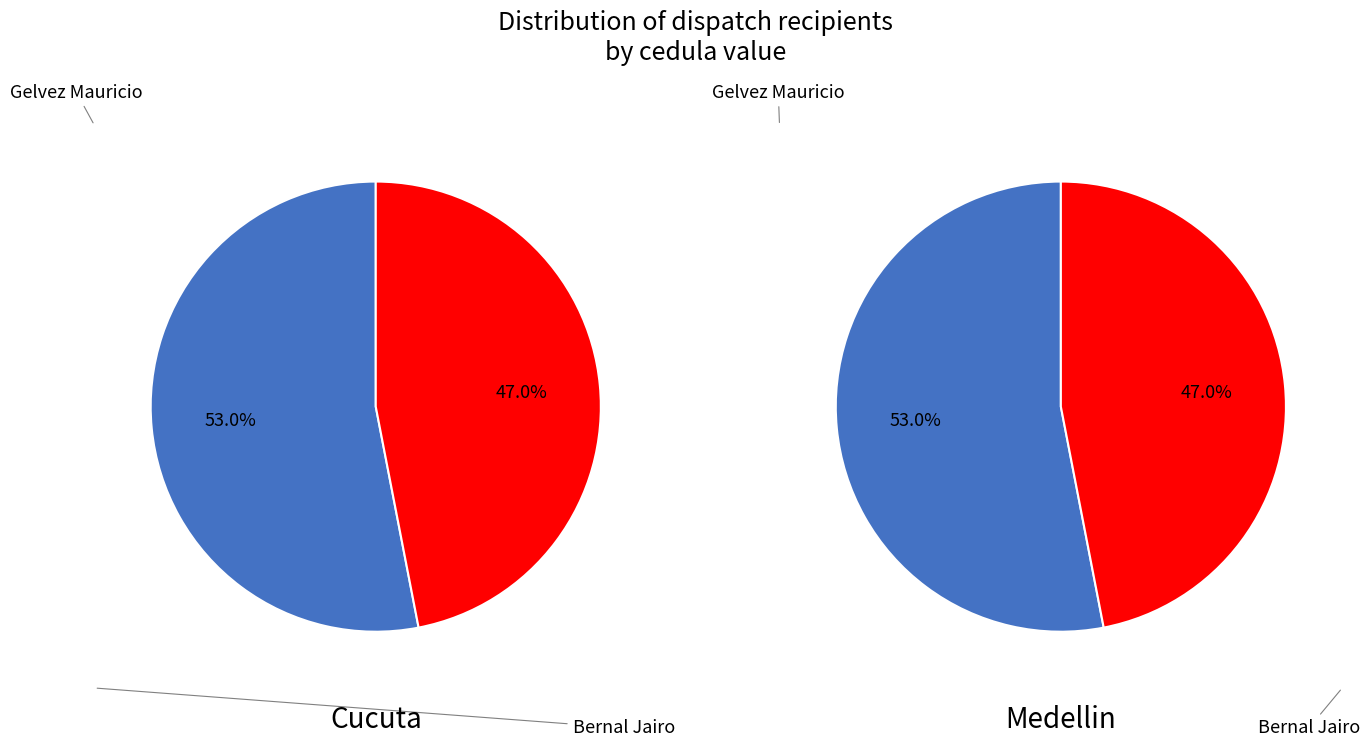

What is the majority slice?

Gelvez Mauricio